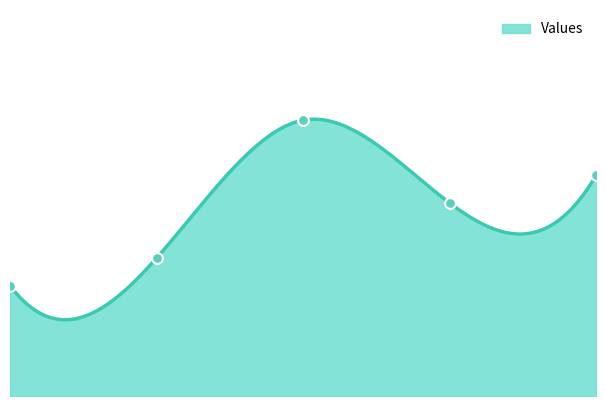

What is the change in value from 0.0 to 2.0?

+6